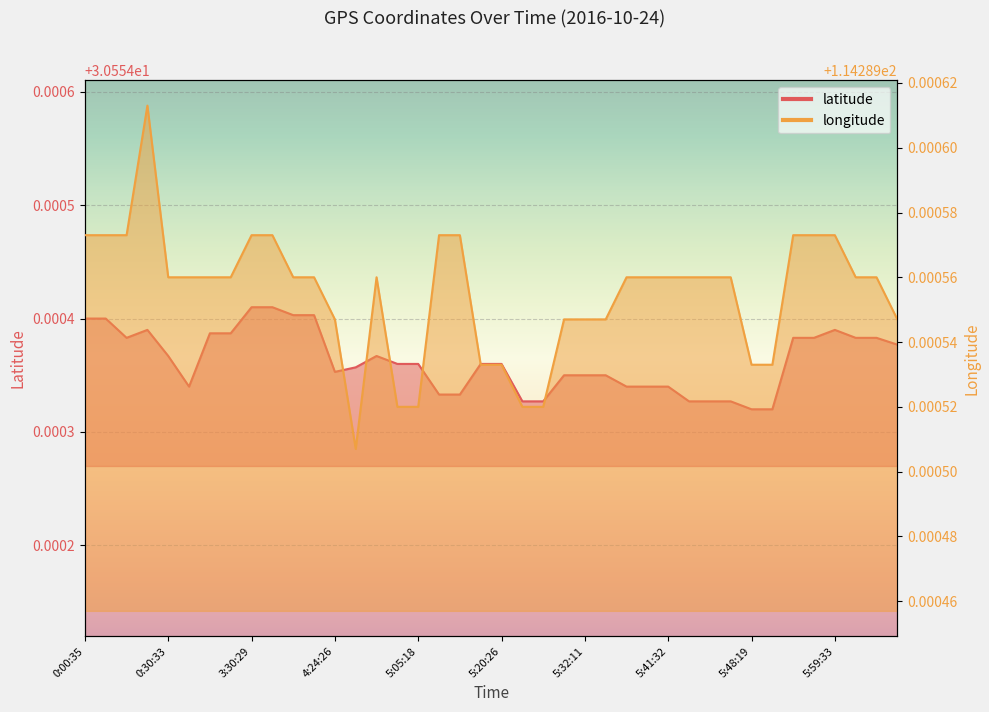

Count the number of categories in the chart.

40